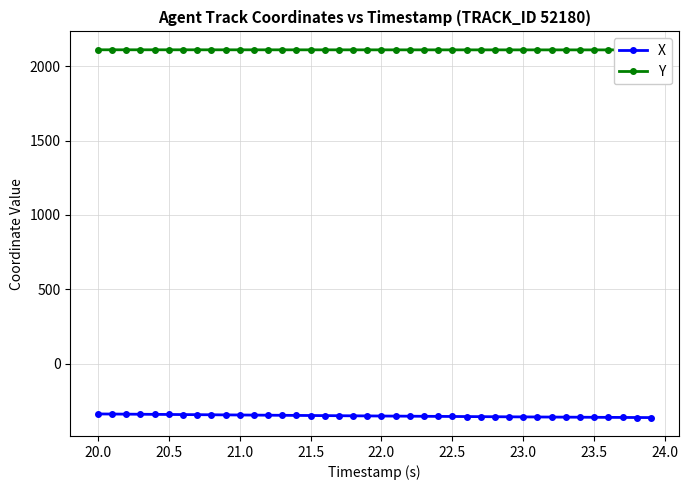

Does the chart have visible grid lines?

Yes